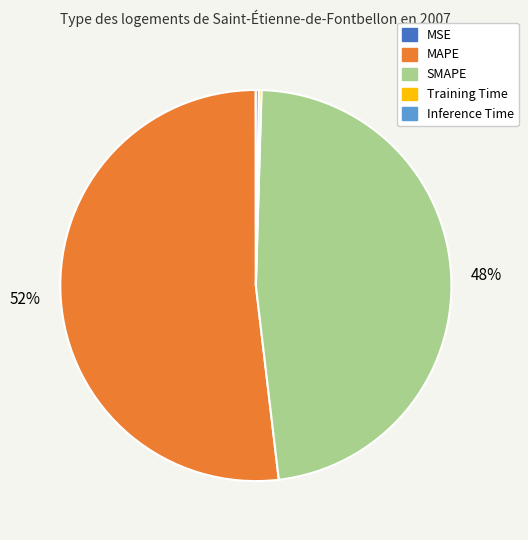

What percentage is the SMAPE slice, to the nearest percent?

48%